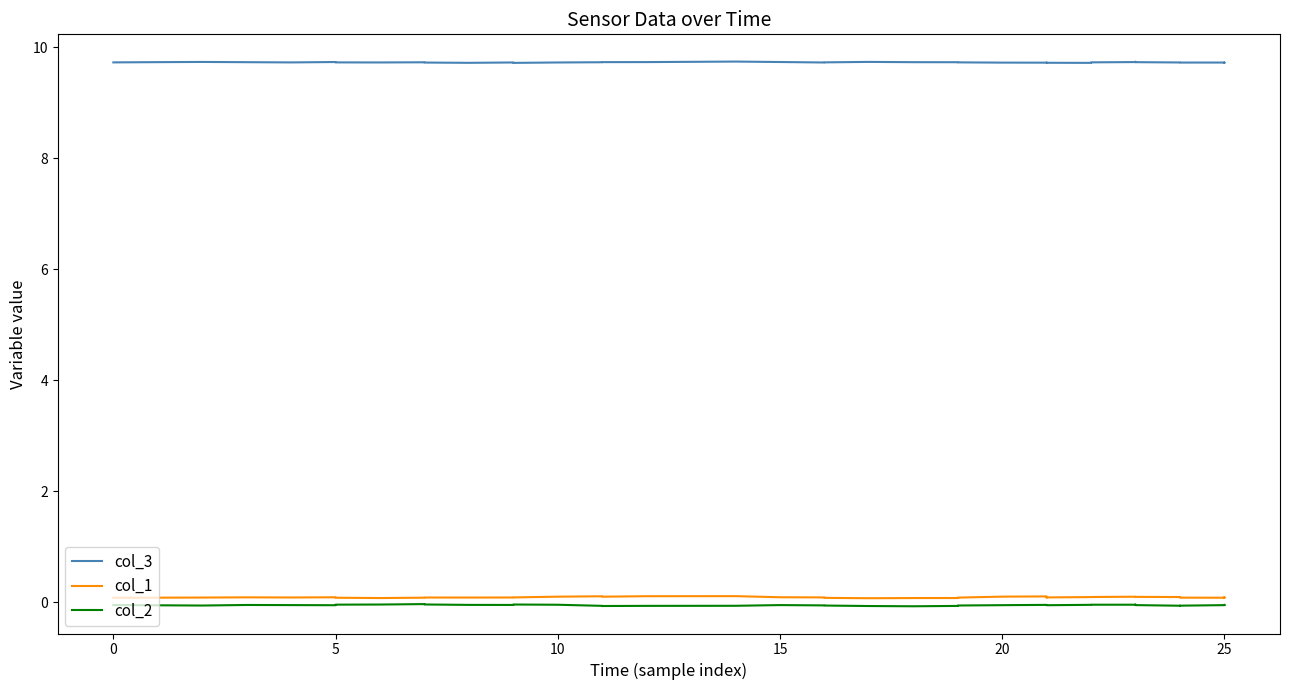

How many data points does each series have?

40